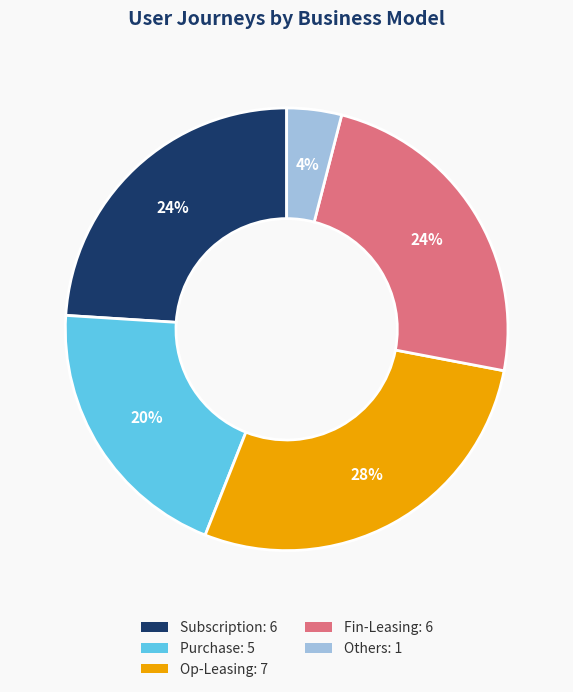

To the nearest percent, what is the average slice percentage?

20%